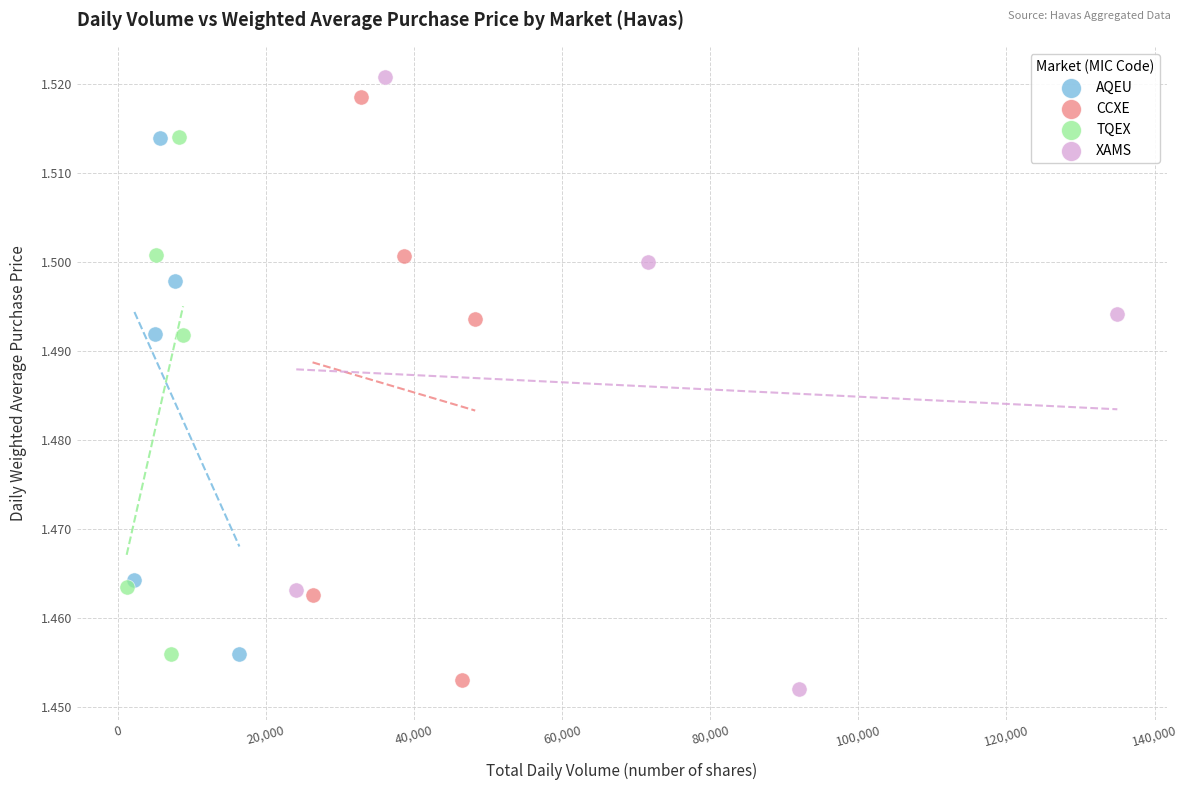

Which series has the widest spread of Y values?

XAMS